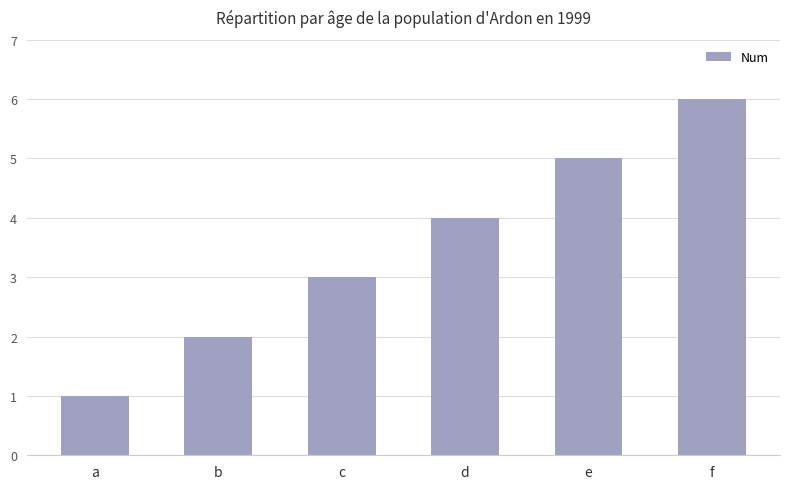

Reading left to right, what are all the values shown in this chart?

1	2	3	4	5	6